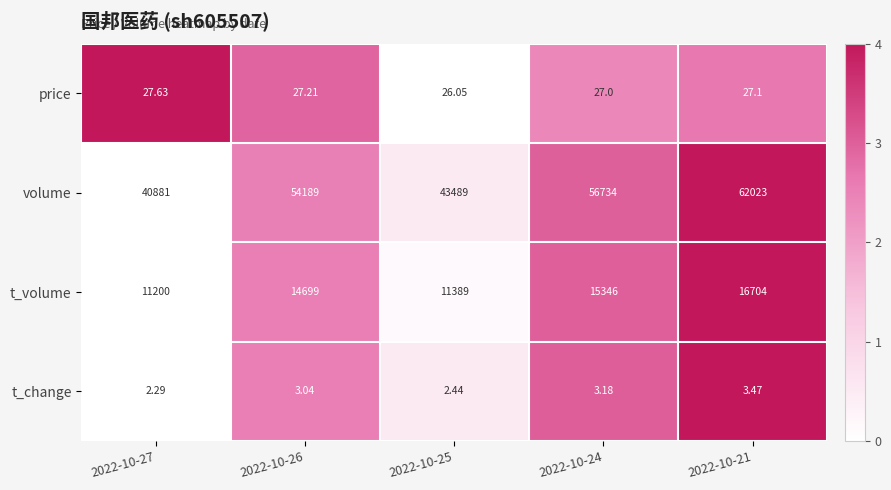

Which series changed the most between 2022-10-27 and 2022-10-21?

volume